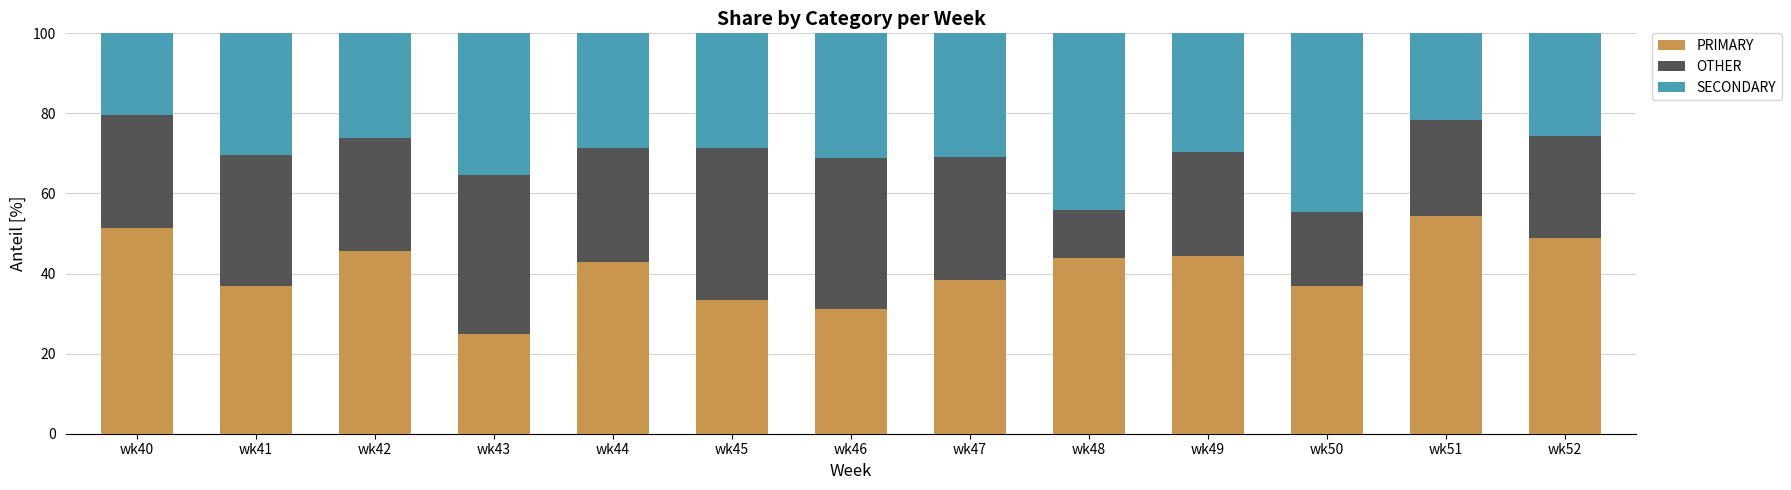

What is the sum of the PRIMARY values at wk50 and wk40?

88.1